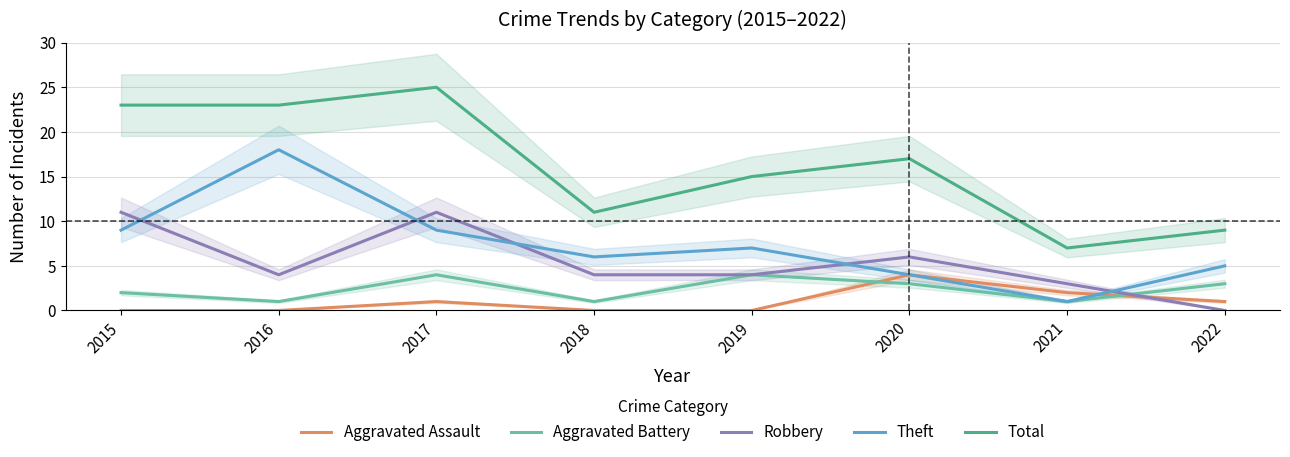

What is the total value across all series at 2015?

45